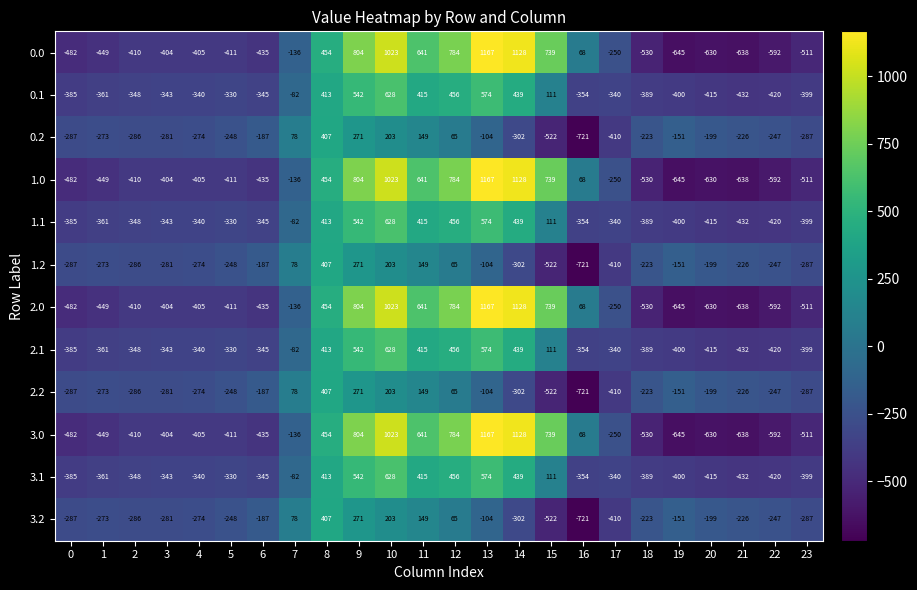

What is the average value of the 2.1 series?

-88